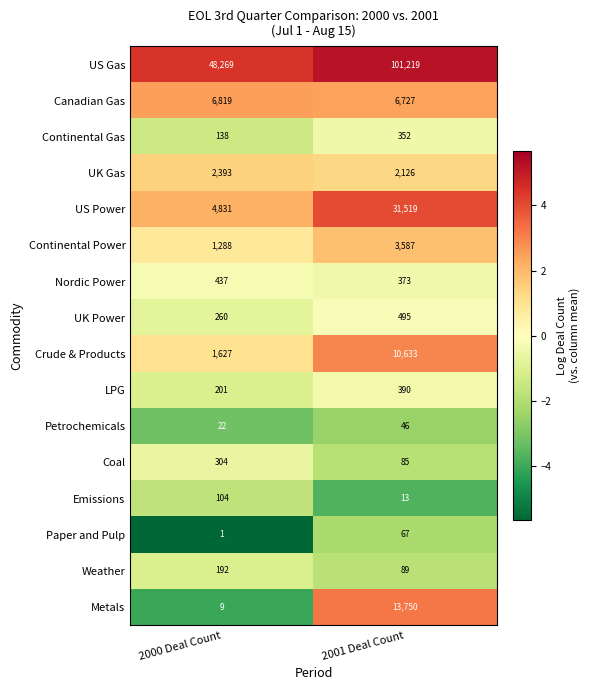

Is it true that Weather equals 271 at 2000 Deal Count?

False